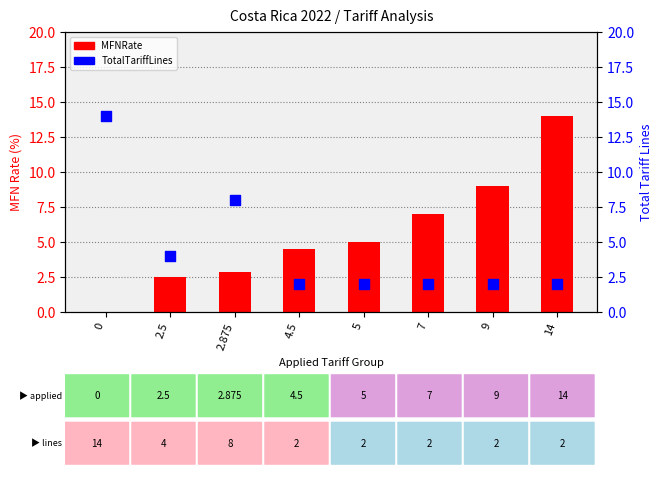

At which category is the sum across all series the highest?

14